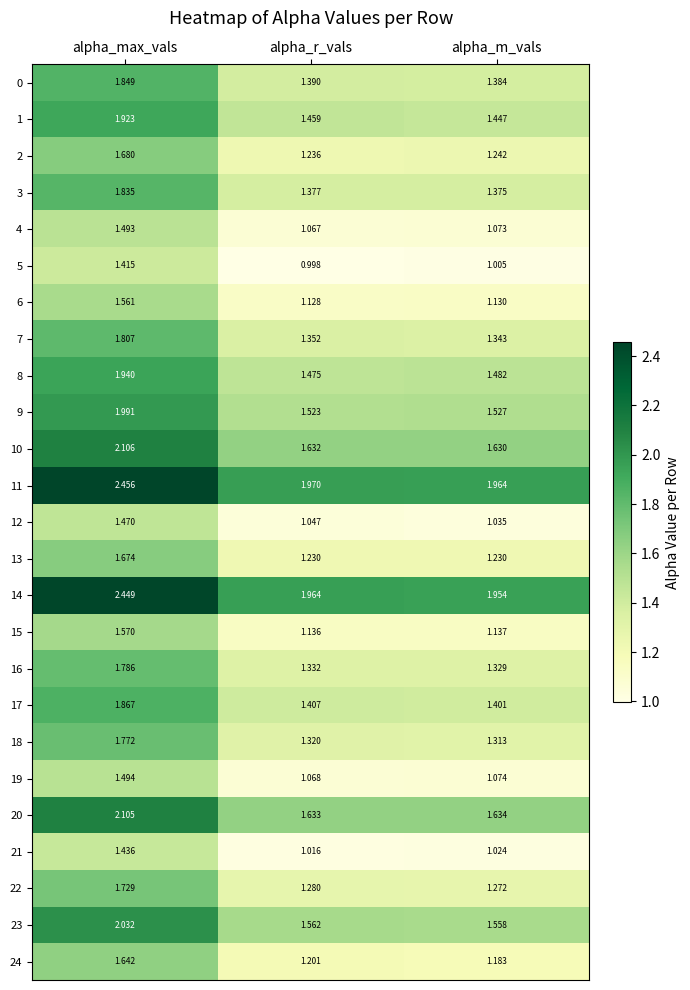

Which category has the highest value in the 1 series?

alpha_max_vals